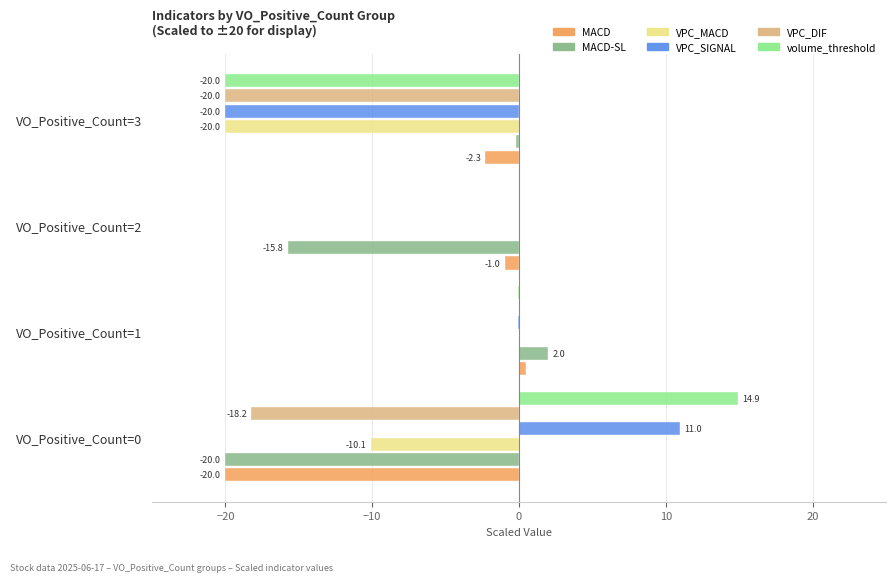

True or false: MACD has a value of -20.0 at VO_Positive_Count=0.

True